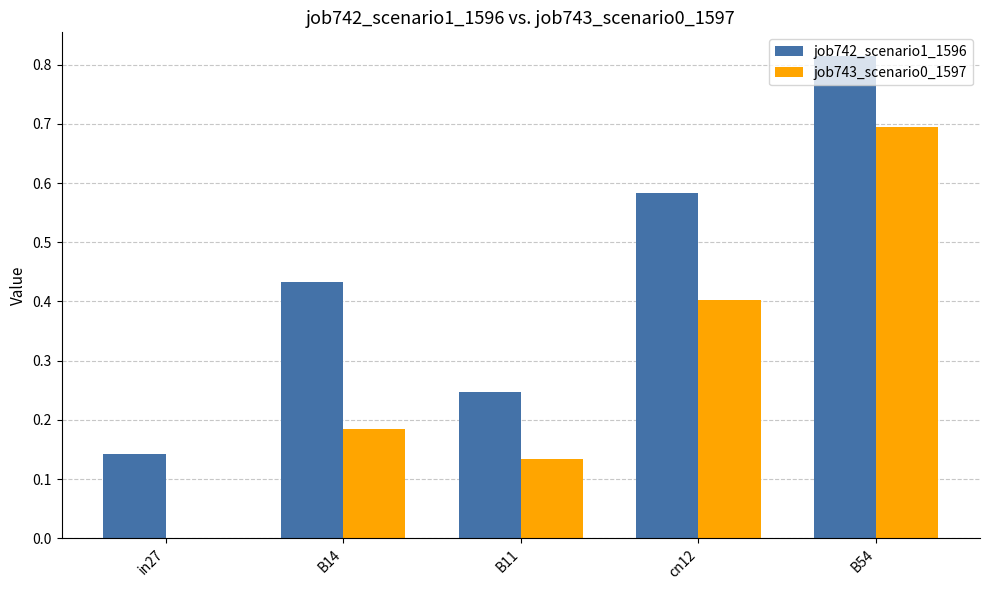

Which series has the largest total across all categories?

job742_scenario1_1596